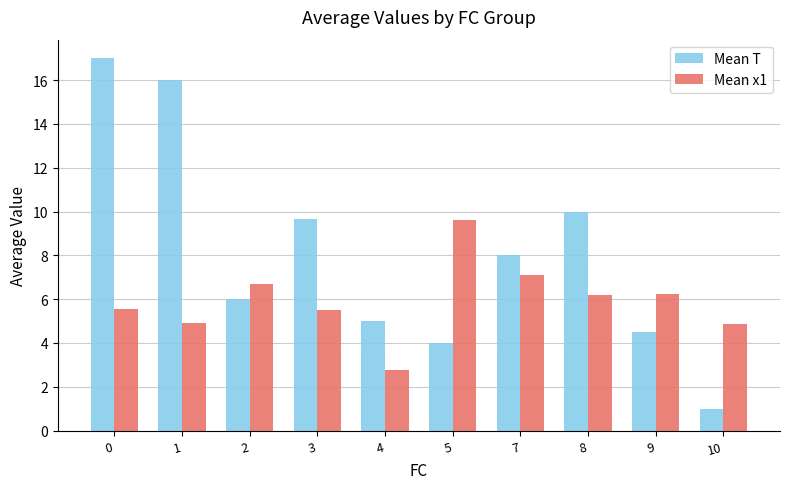

What is the difference between the highest and lowest values at 0?

11.5